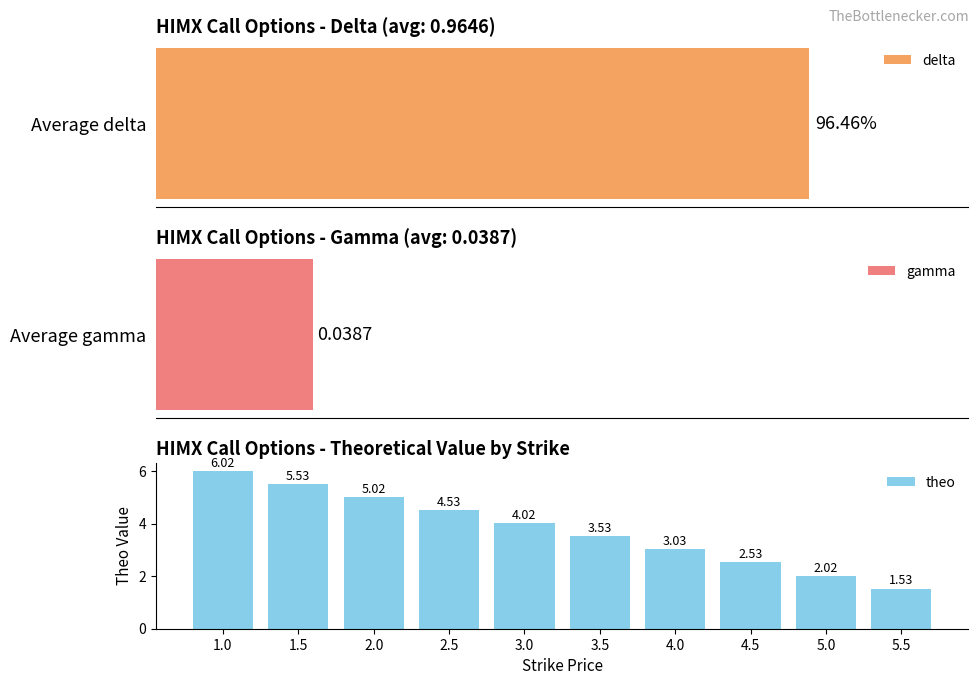

What is the difference between the values at 5.5 and 2.0?

3.5